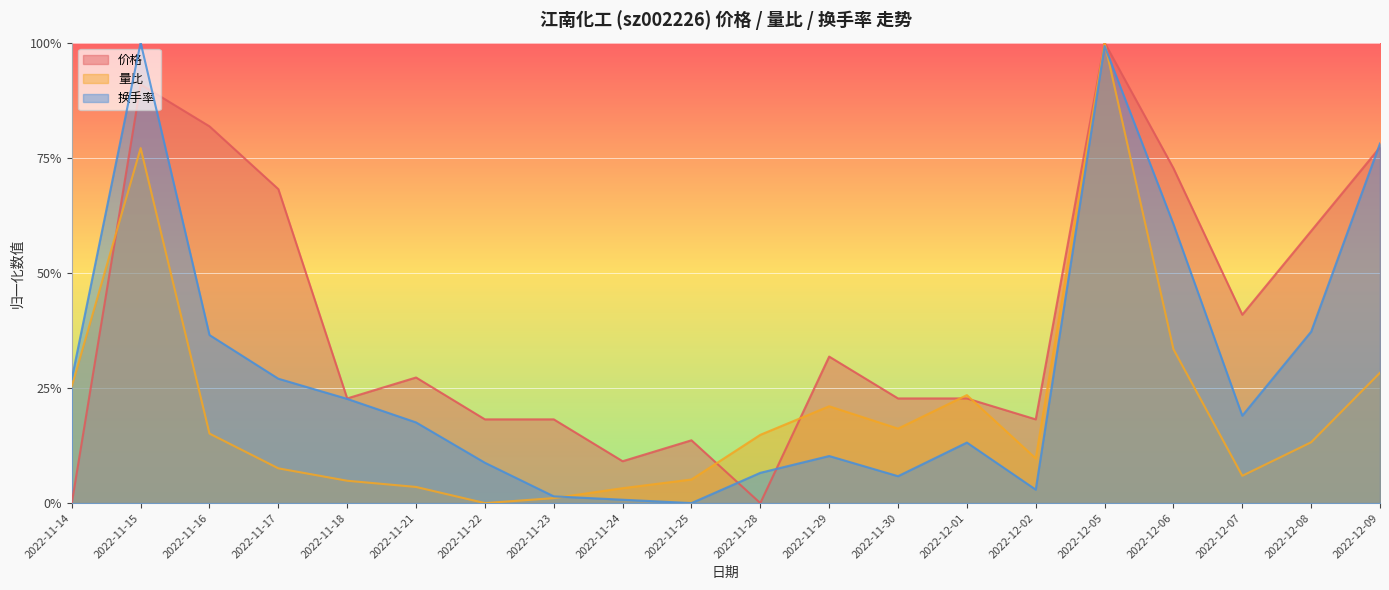

How many lines are shown in the chart?

3